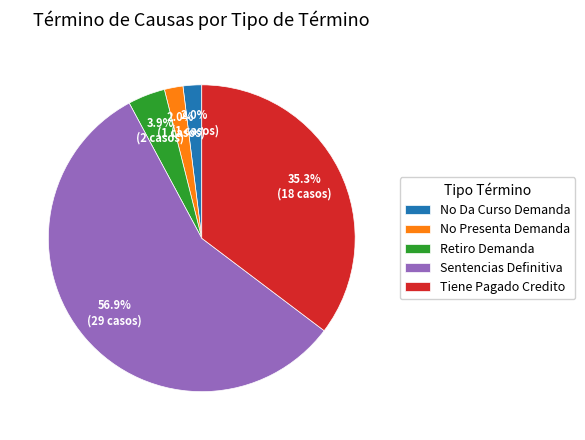

How many slices are in this pie chart?

5